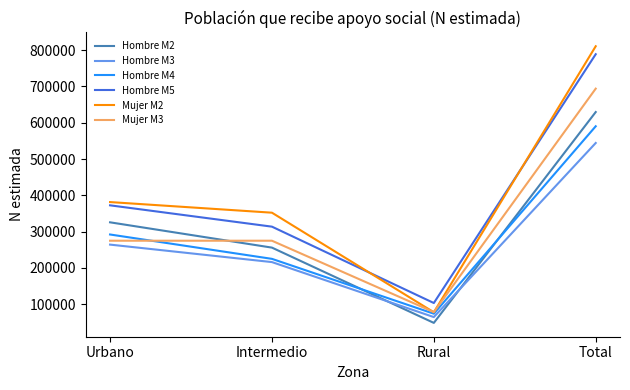

Reading left to right, what are all the values shown in this chart?

Hombre M2: 325464	255734	48254	629452
Hombre M3: 264024	215844	64286	544153
Hombre M4: 291915	224749	73575	590239
Hombre M5: 372295	313512	103024	788830
Mujer M2: 381269	352002	77538	810808
Mujer M3: 274740	274740	78029	693929